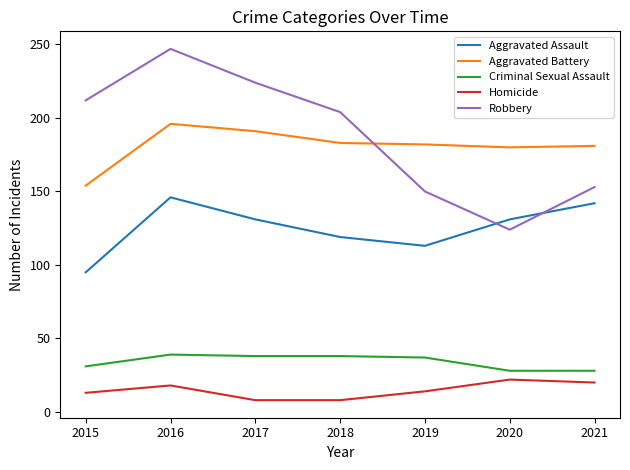

At how many categories does at least one series exceed 38?

7